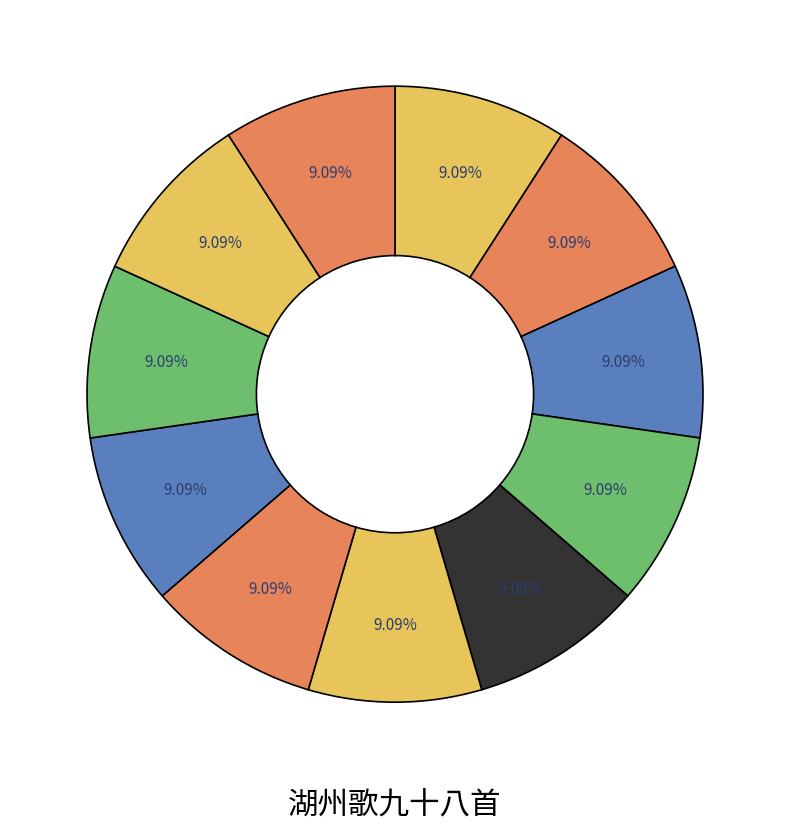

How many segments does this pie chart have?

11